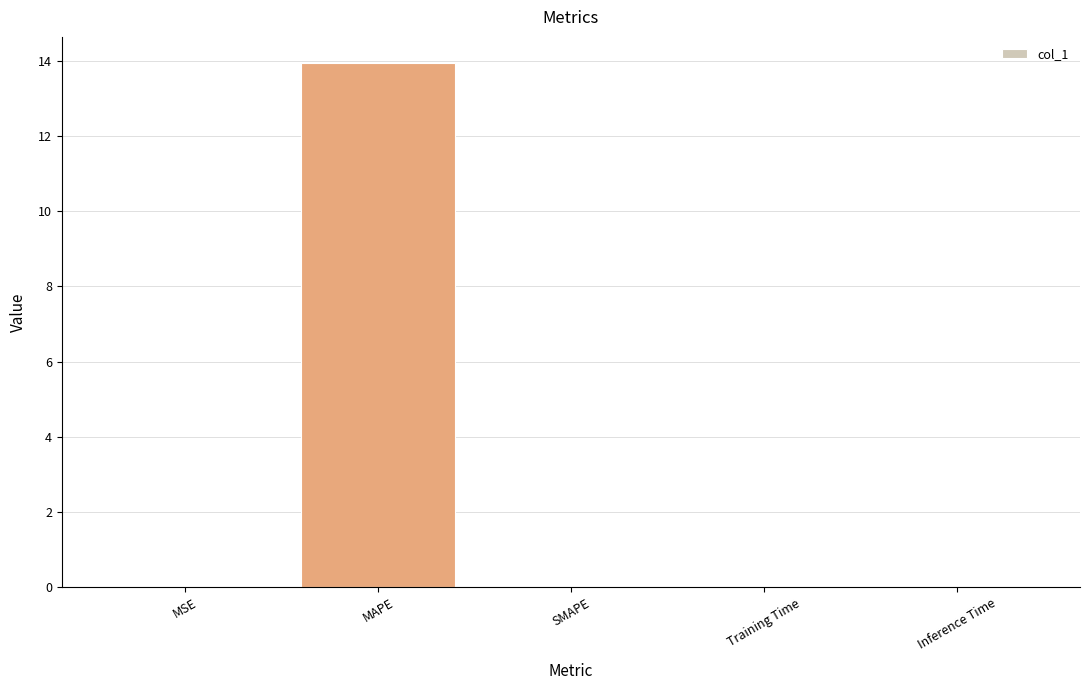

What is the change in value from MAPE to SMAPE?

-13.9